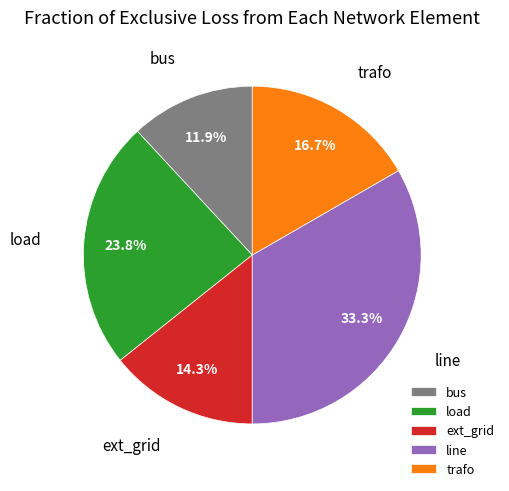

True or false: line accounts for 13% of the total.

False